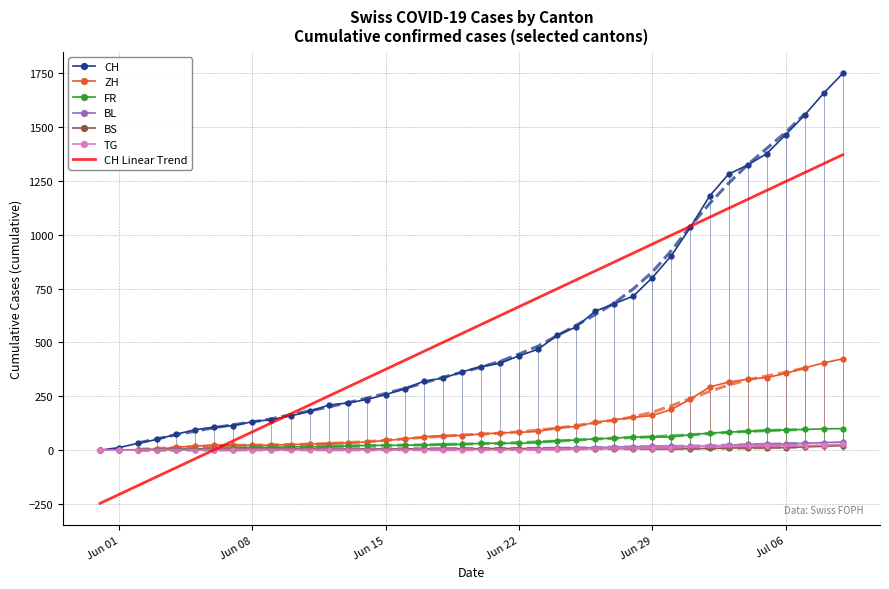

True or false: BL has more than 1 interior local peaks.

False